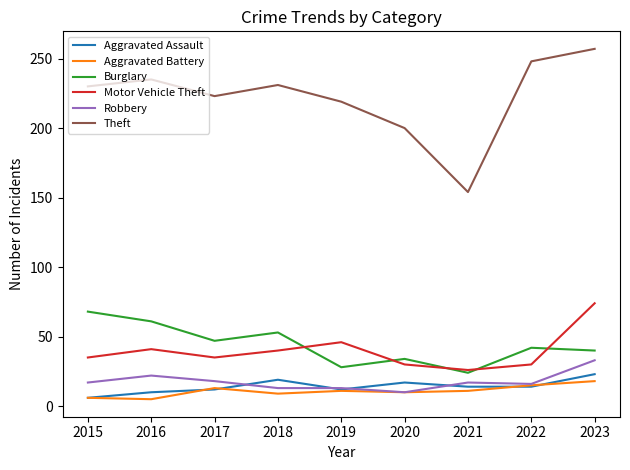

What is the total value across all series at 2023?

445